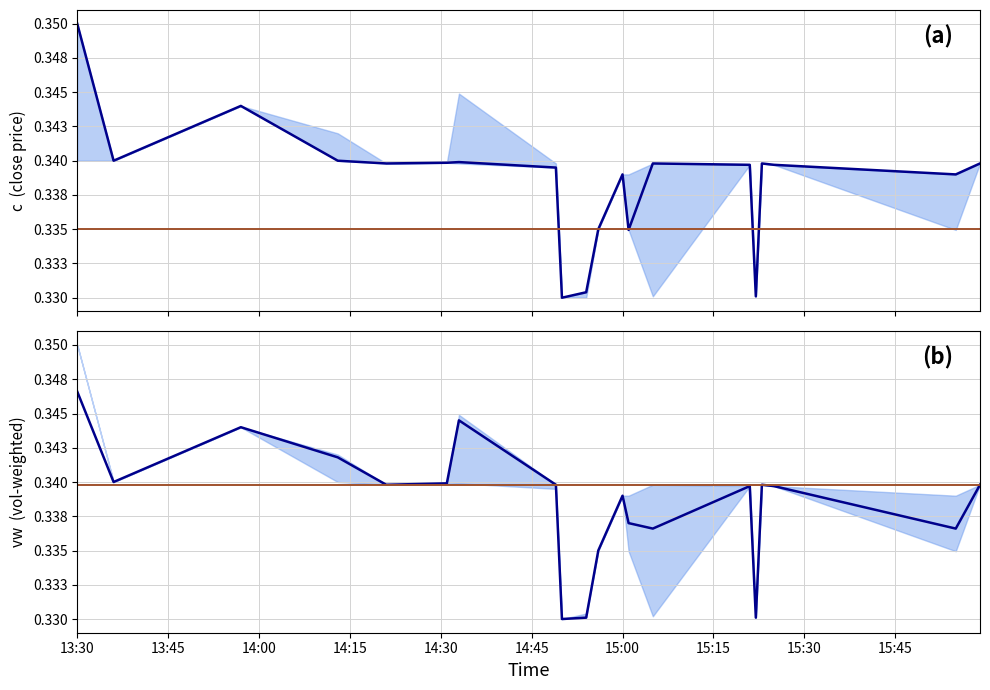

Where is c nearest to the value 0?

2024-03-18 14:50:00